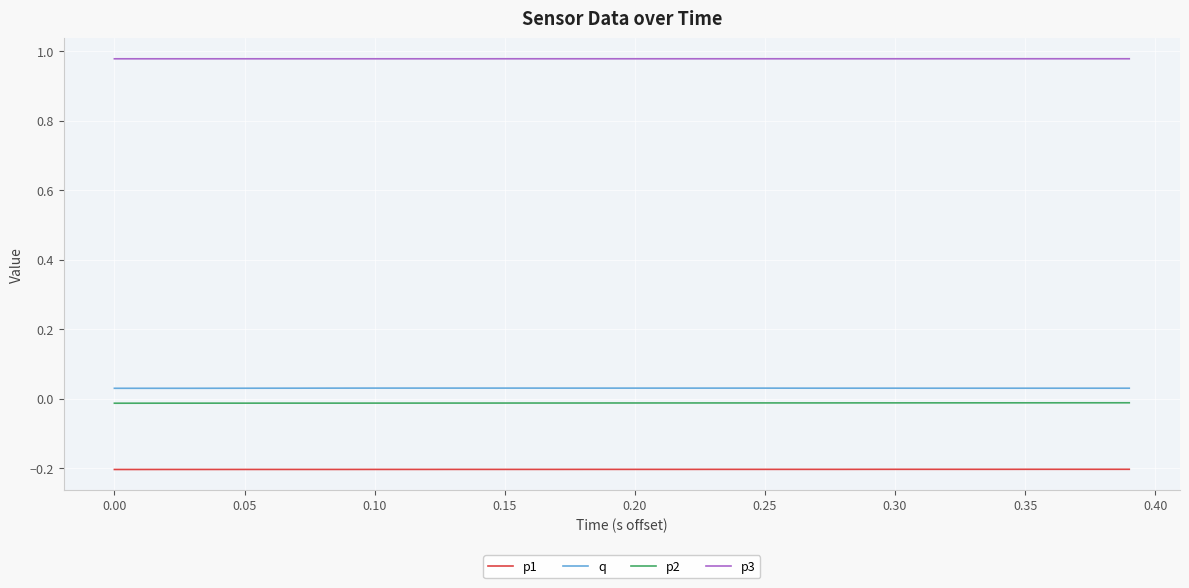

True or false: q and p2 intersect in this chart.

False